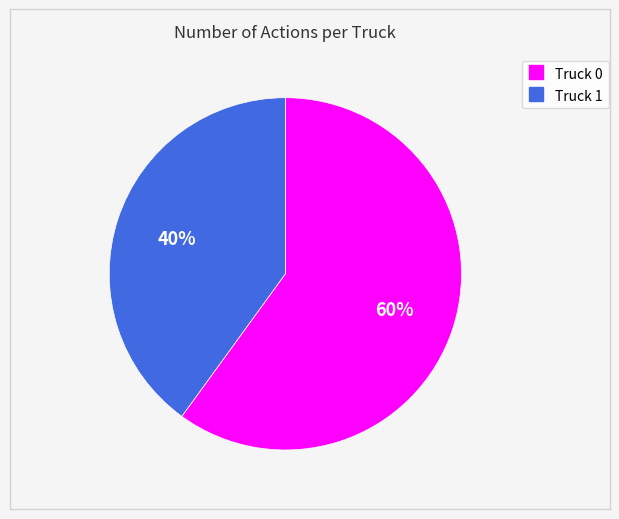

Which has a higher value, Truck 0 or Truck 1?

Truck 0